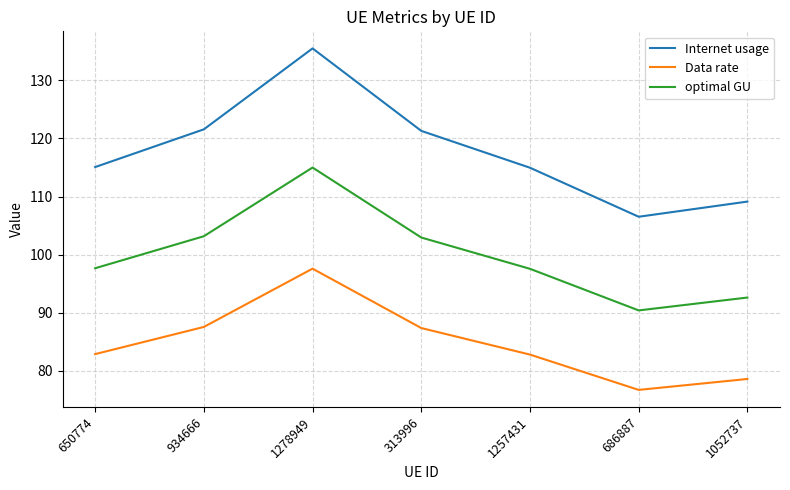

What is the total value across all series at 686887?

273.6